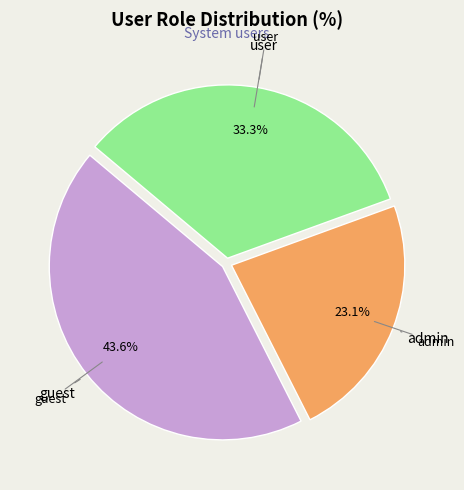

Count the number of slices in the pie.

3